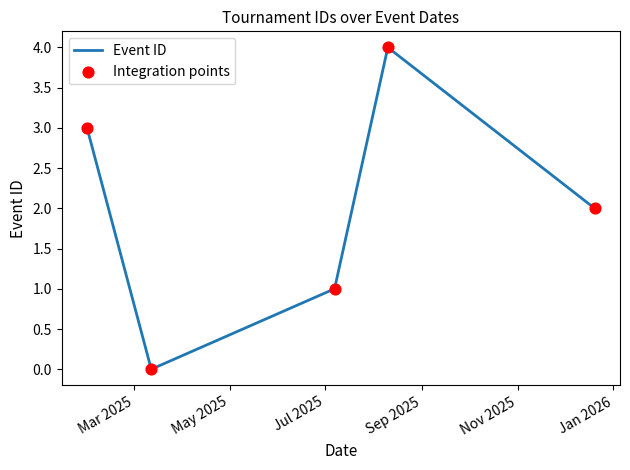

How many interior local valleys (lower than both neighbors) does the data have?

1